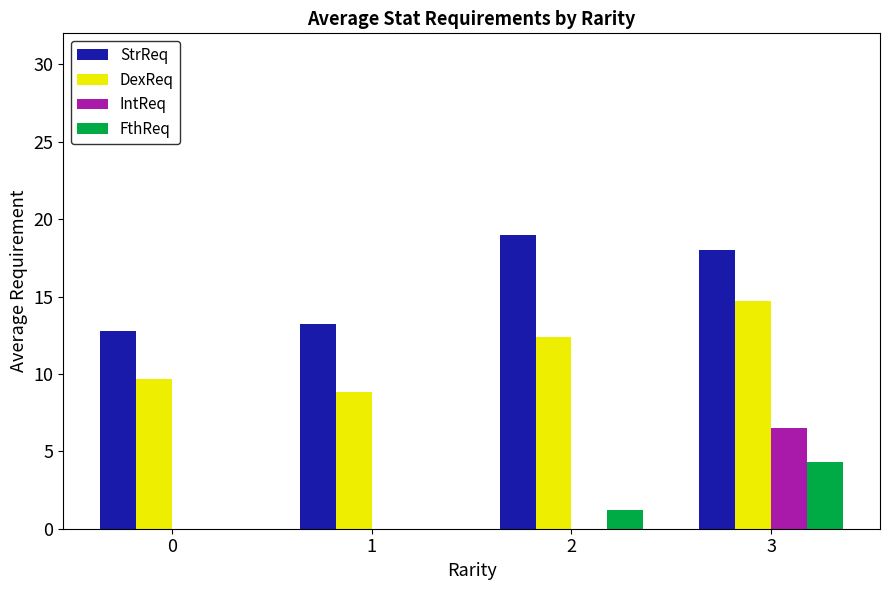

The DexReq series shows 12.4 at 2. True or false?

True